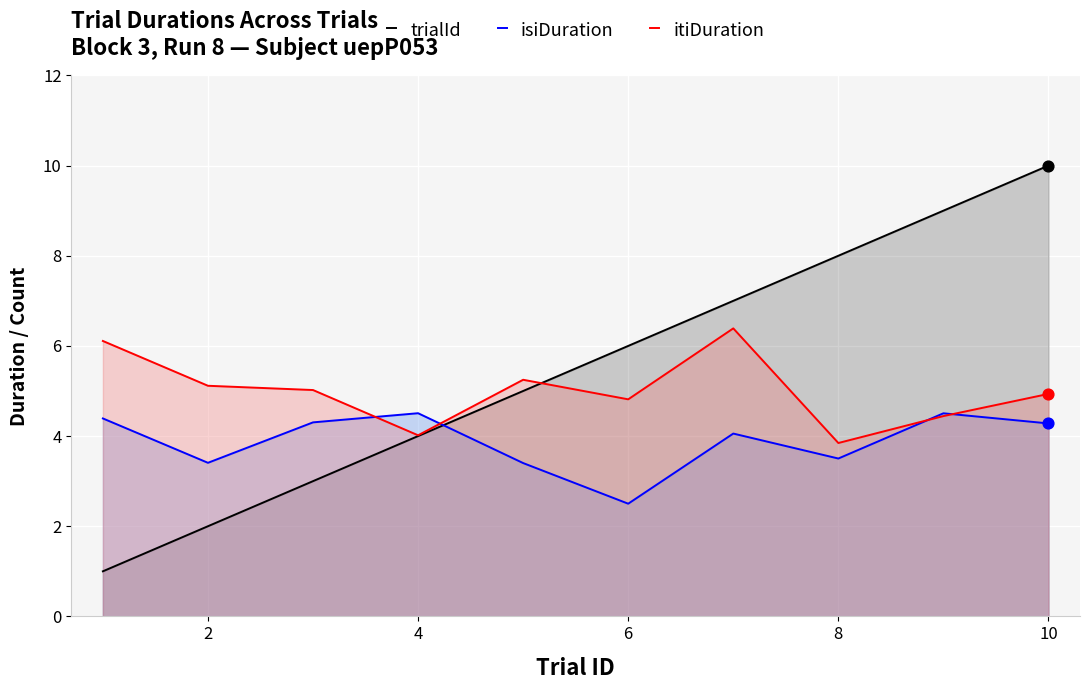

Which series has the widest spread of Y values?

trialId